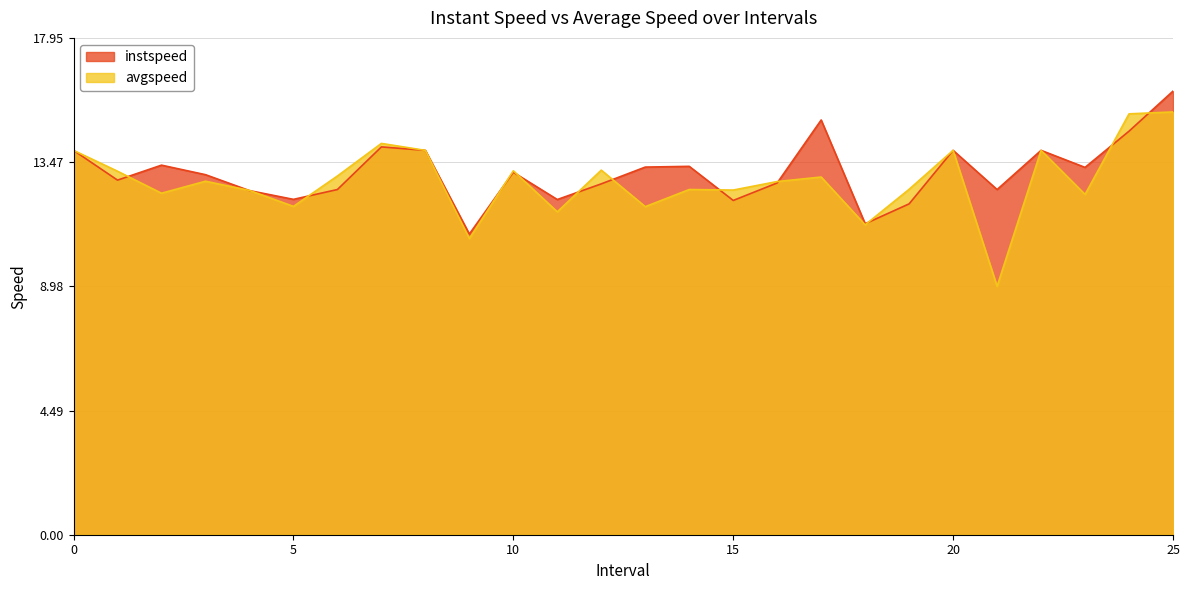

The value of instspeed at 25 is 16.0. True or false?

True